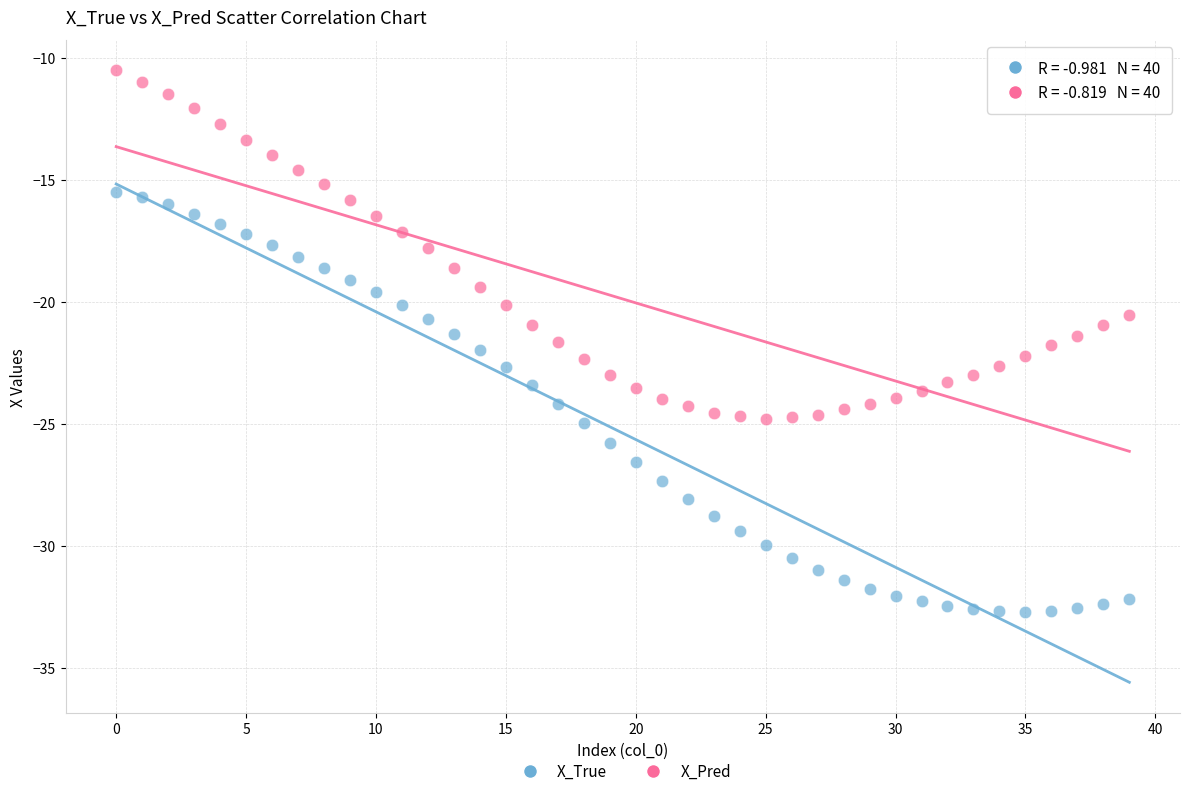

What are all the series names shown in the legend?

X_True, X_Pred